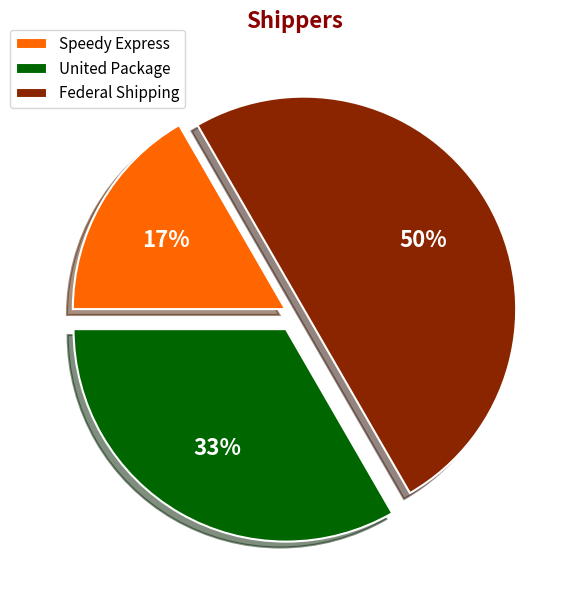

To the nearest percent, what is the difference between the largest and smallest slice percentages?

33%